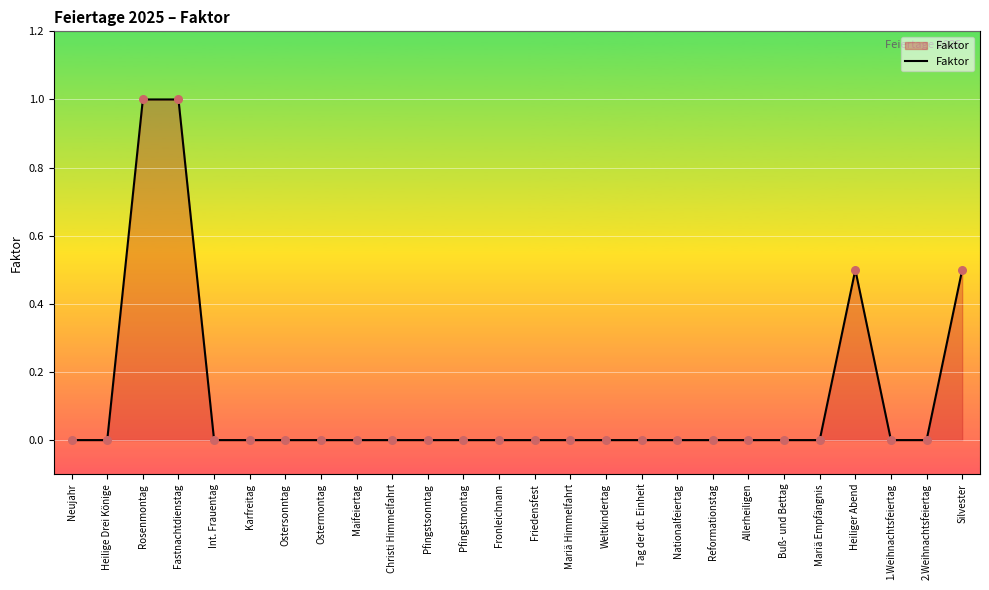

What is the change in value from Fastnachtdienstag to Buß- und Bettag?

-1.0